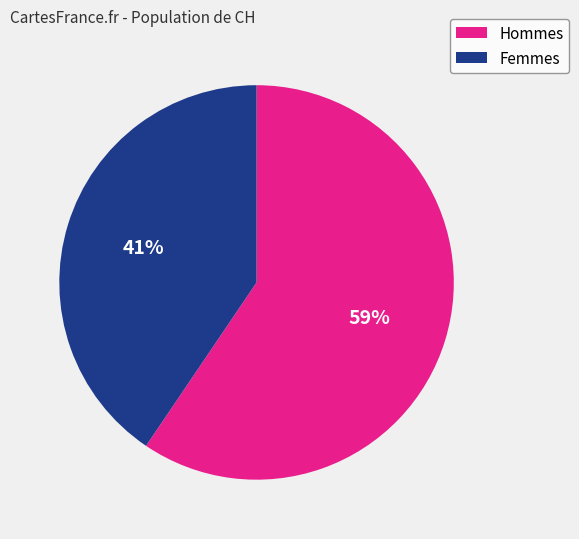

Does any single category account for the majority?

Yes